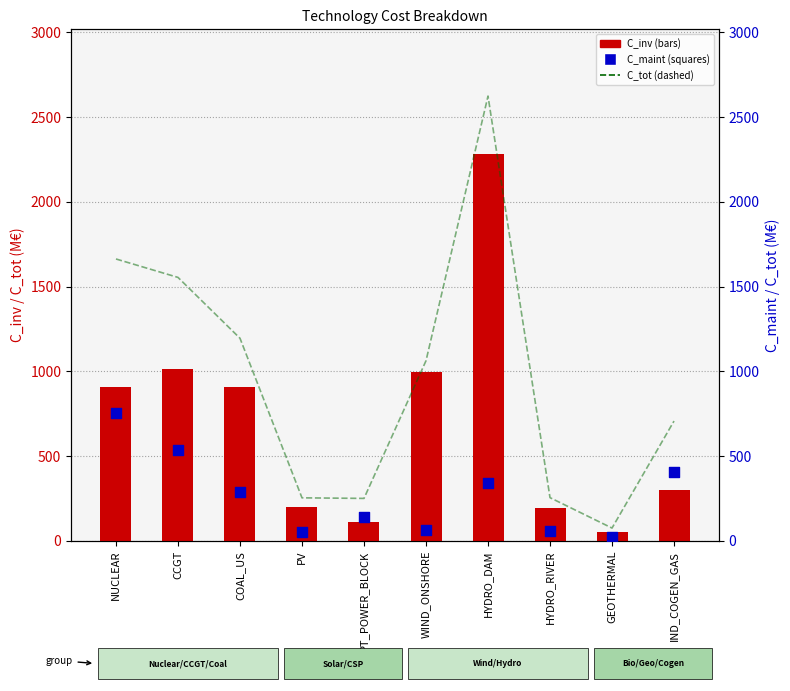

At which category is the sum across all series the highest?

HYDRO_DAM